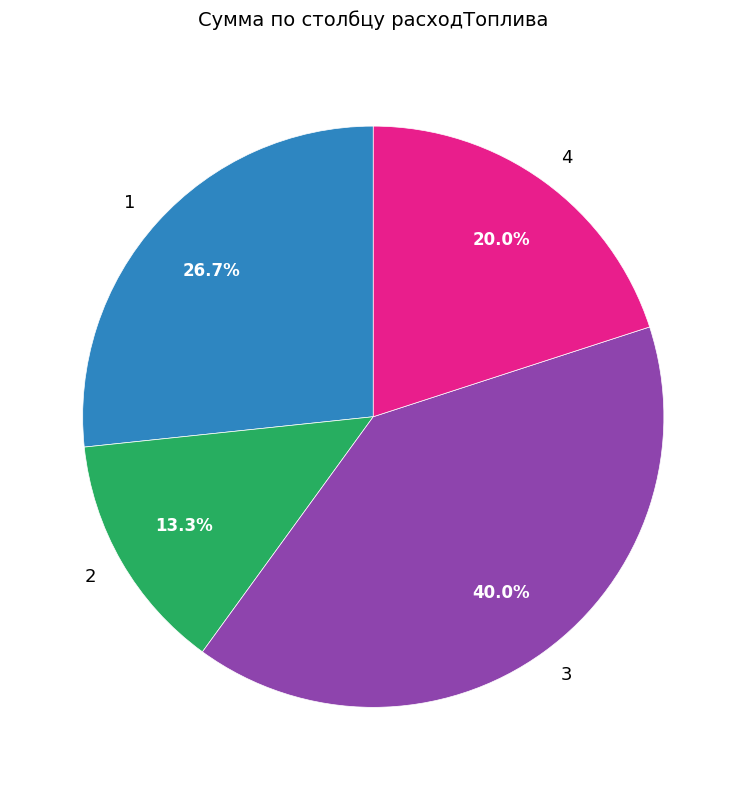

To the nearest percent, what is the average slice percentage?

25%